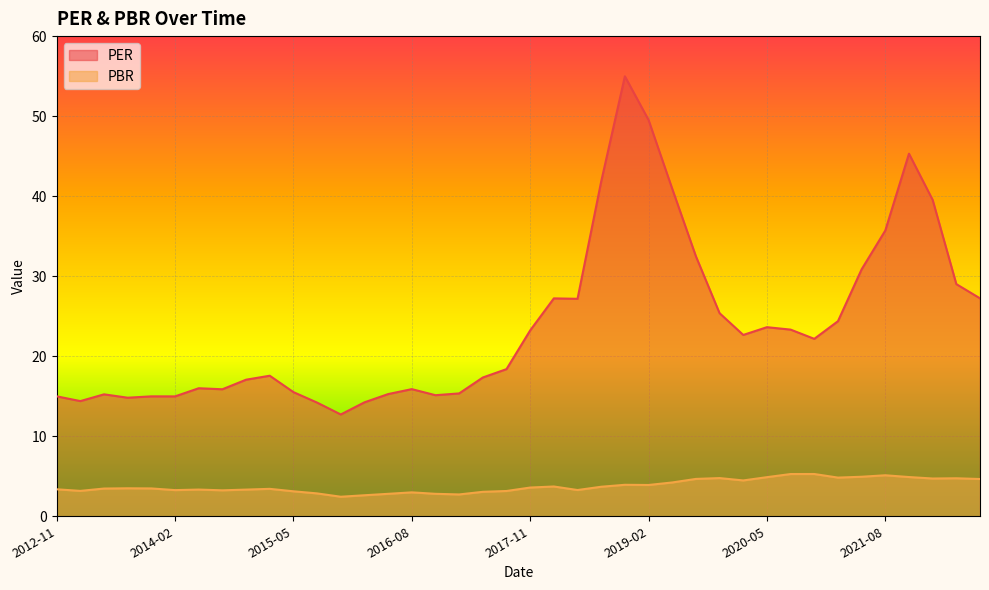

True or false: PER and PBR cross at least once.

False